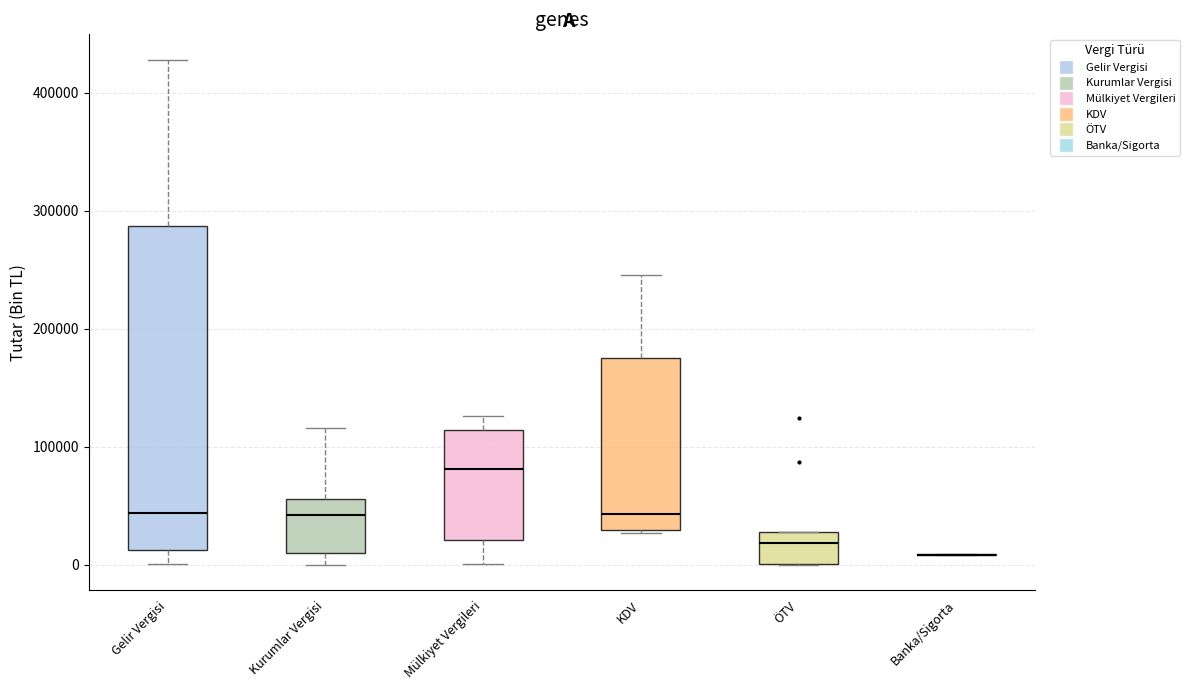

Comparing the boxes themselves (not the whiskers), which one is the tallest?

Gelir Vergisi